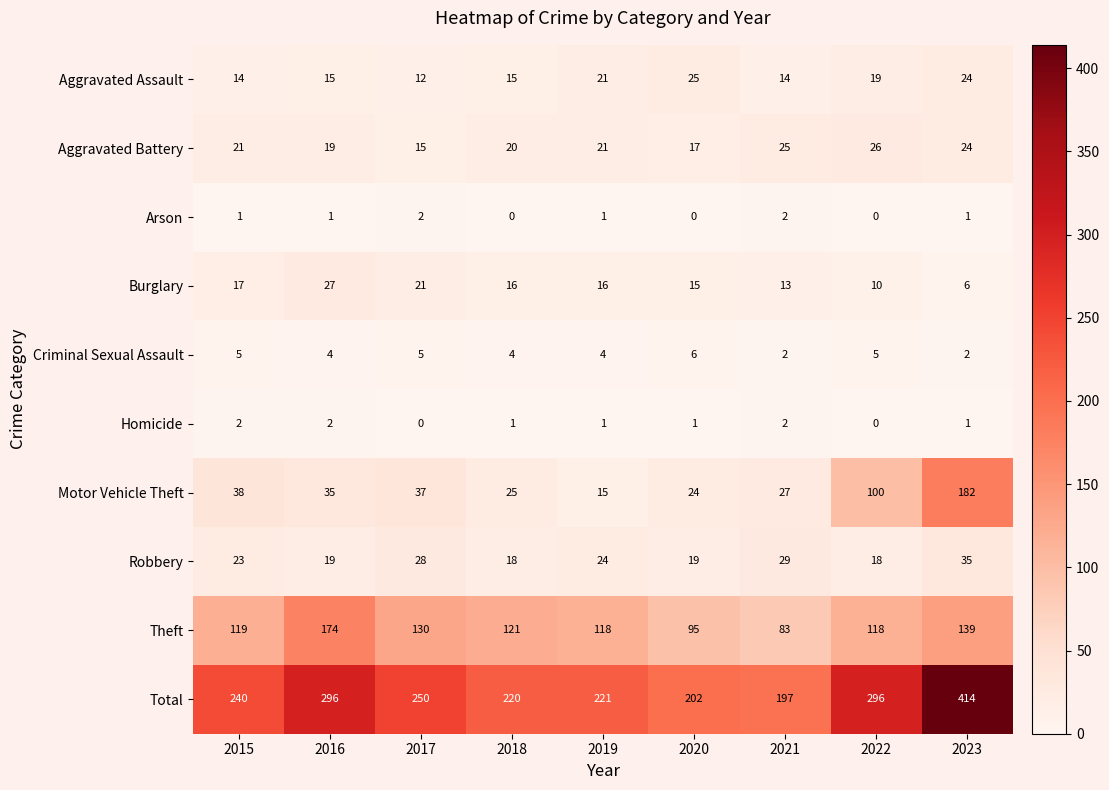

Where is Aggravated Assault nearest to the value 18?

2022